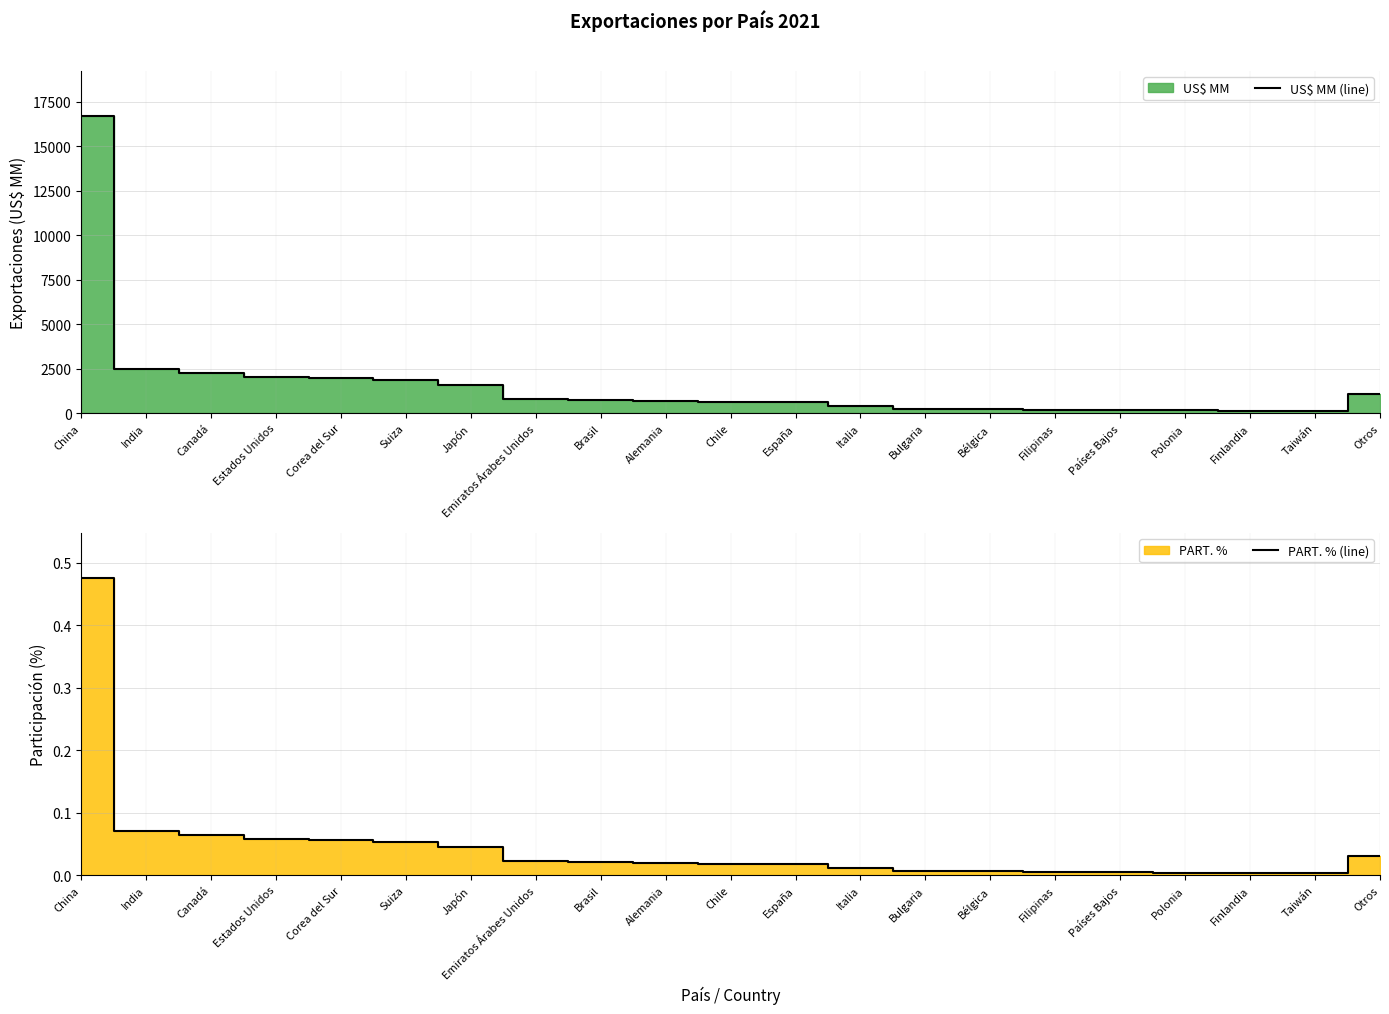

True or false: PART. % (line) has more than 2 points higher than both neighbors.

False